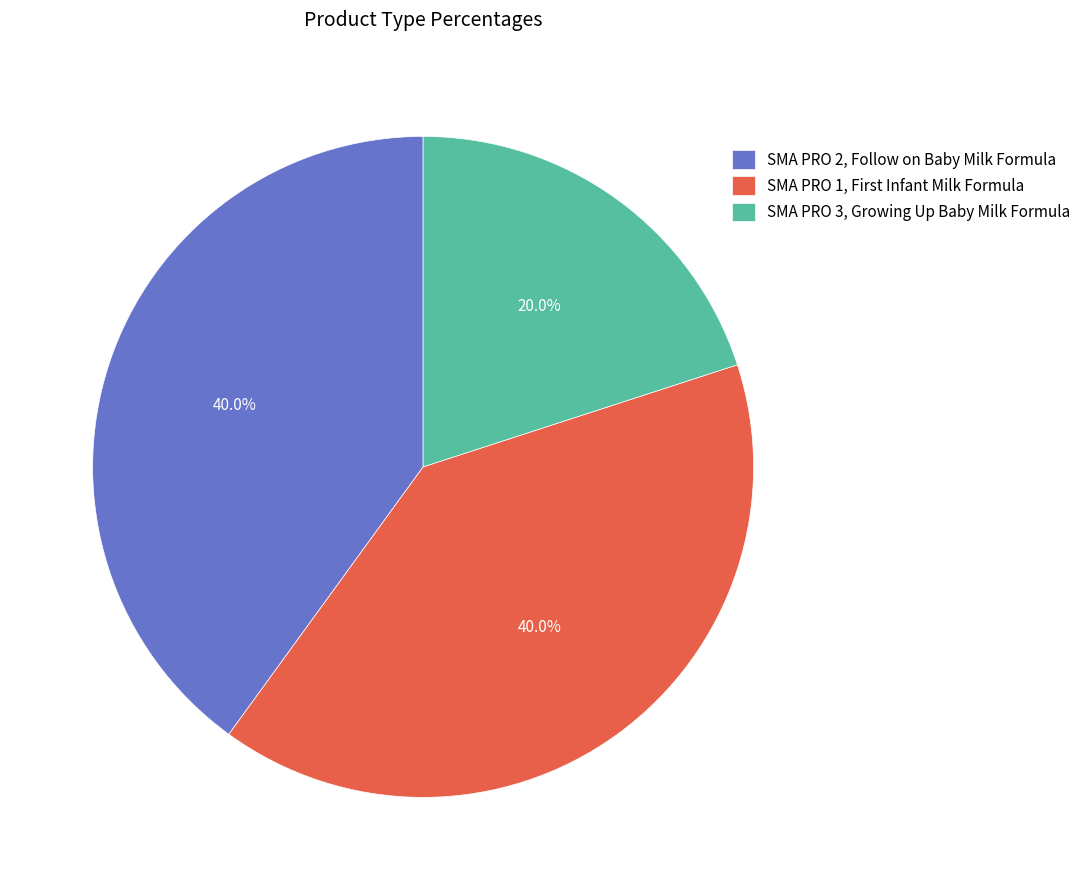

Is there any slice that represents more than half of the pie?

No